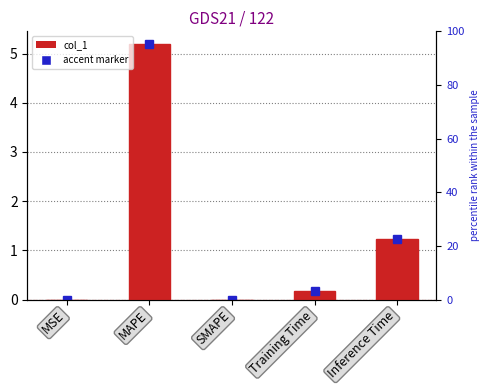

List the labels in order of value, largest first.

MAPE, Inference Time, Training Time, MSE, SMAPE